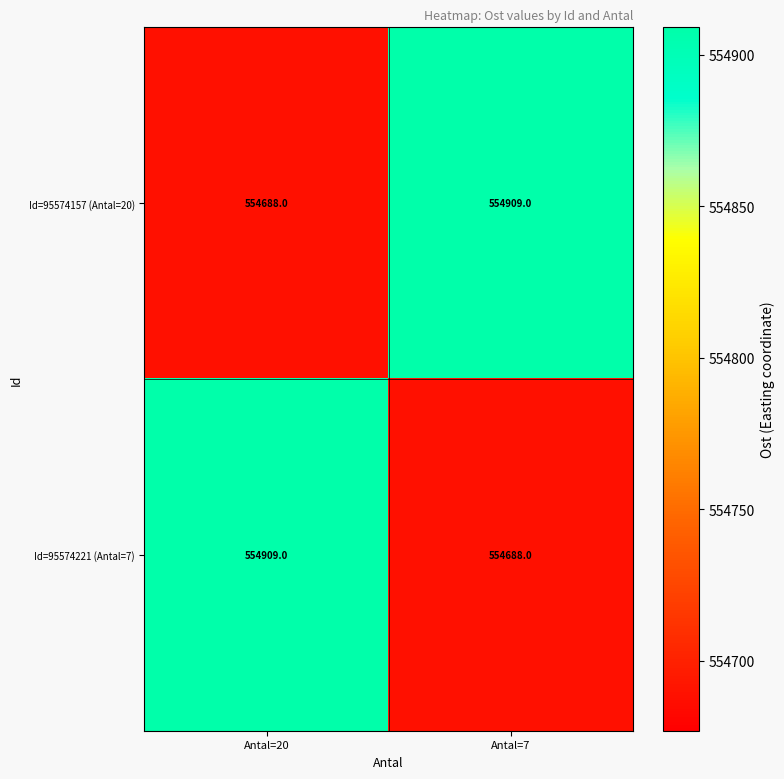

Is it true that Id=95574221 (Antal=7) equals 554909 at Antal=20?

True